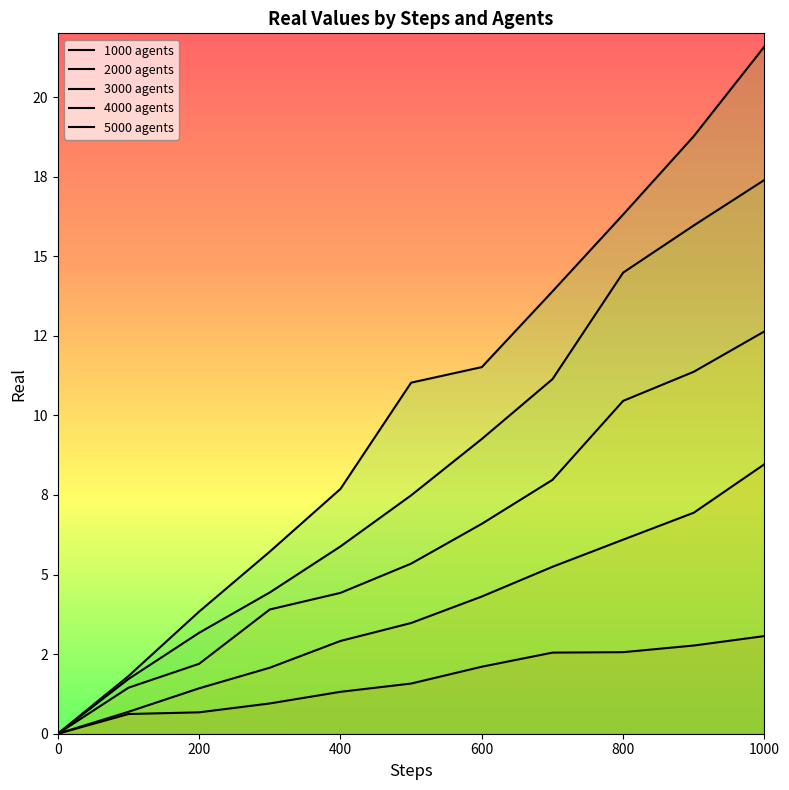

How many data points does each series have?

11